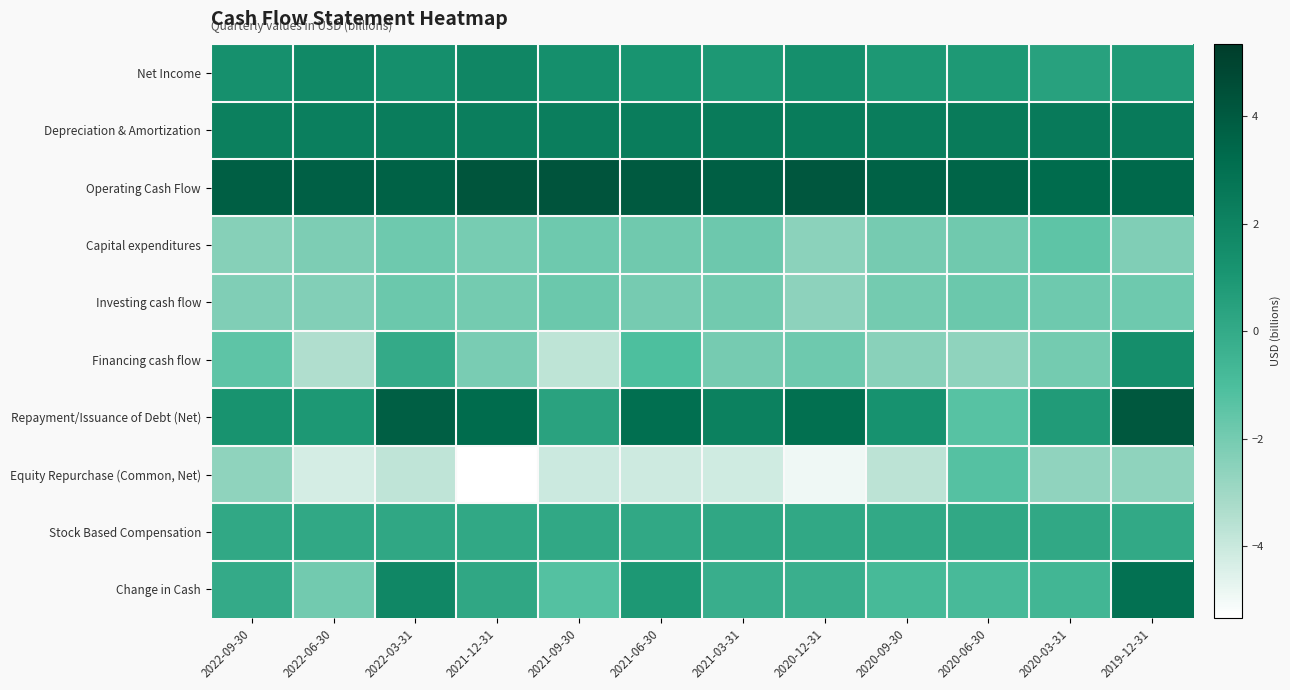

Which label corresponds to the largest value in the chart?

2021-09-30